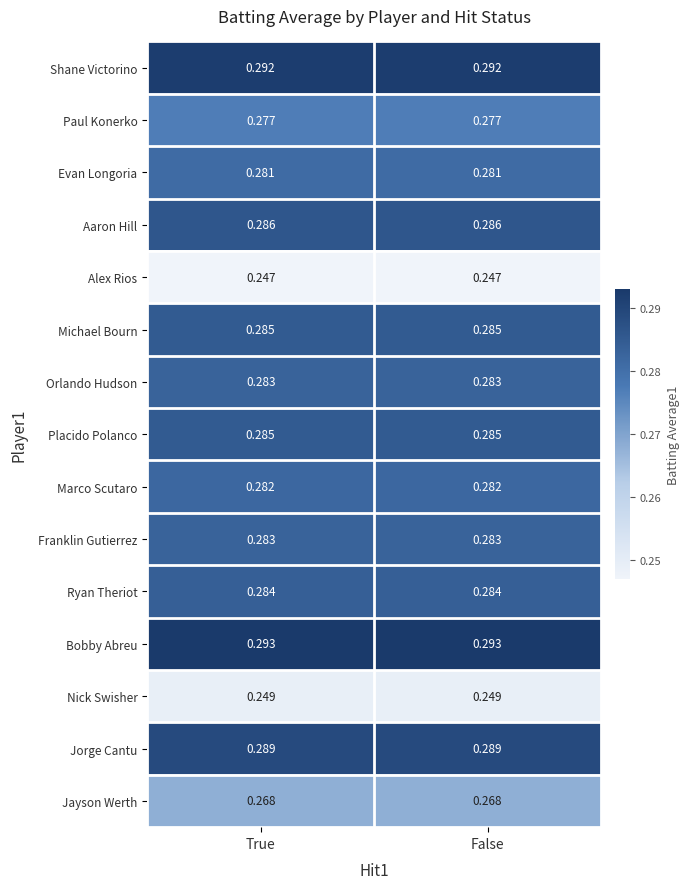

Which series has the largest total across all categories?

Bobby Abreu